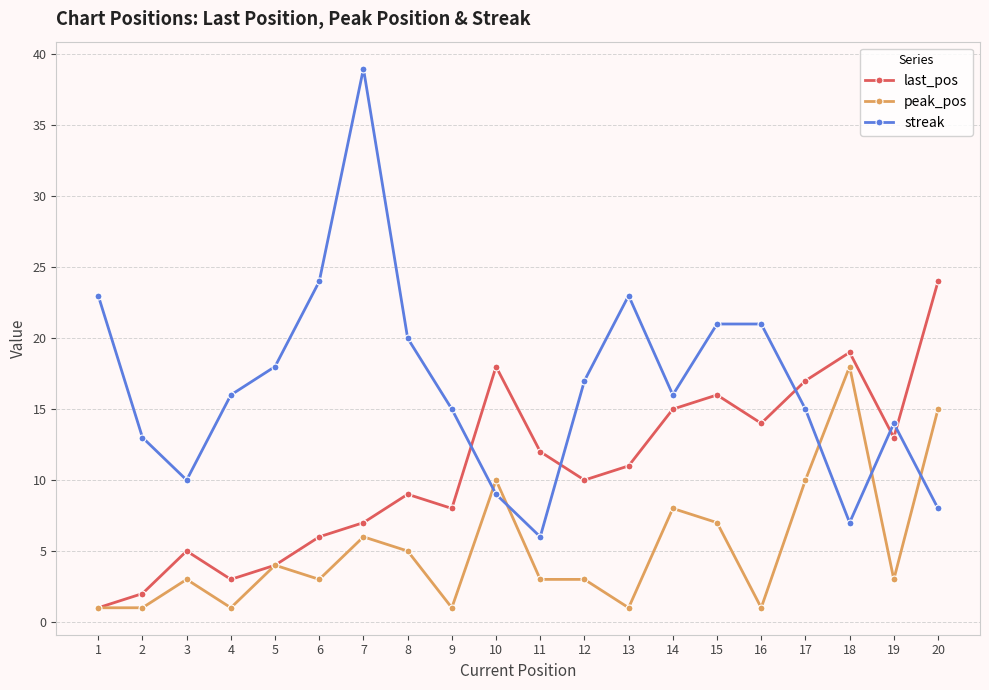

Where does the last_pos series first go above 11?

10